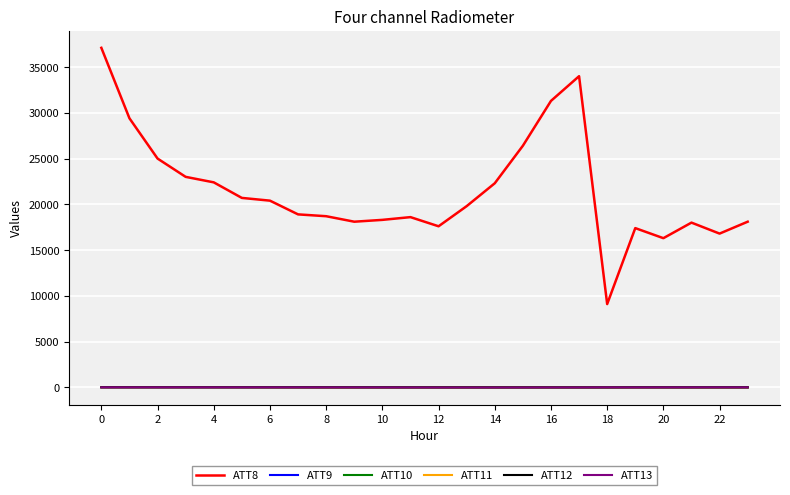

What is the greatest value displayed?

37100.0